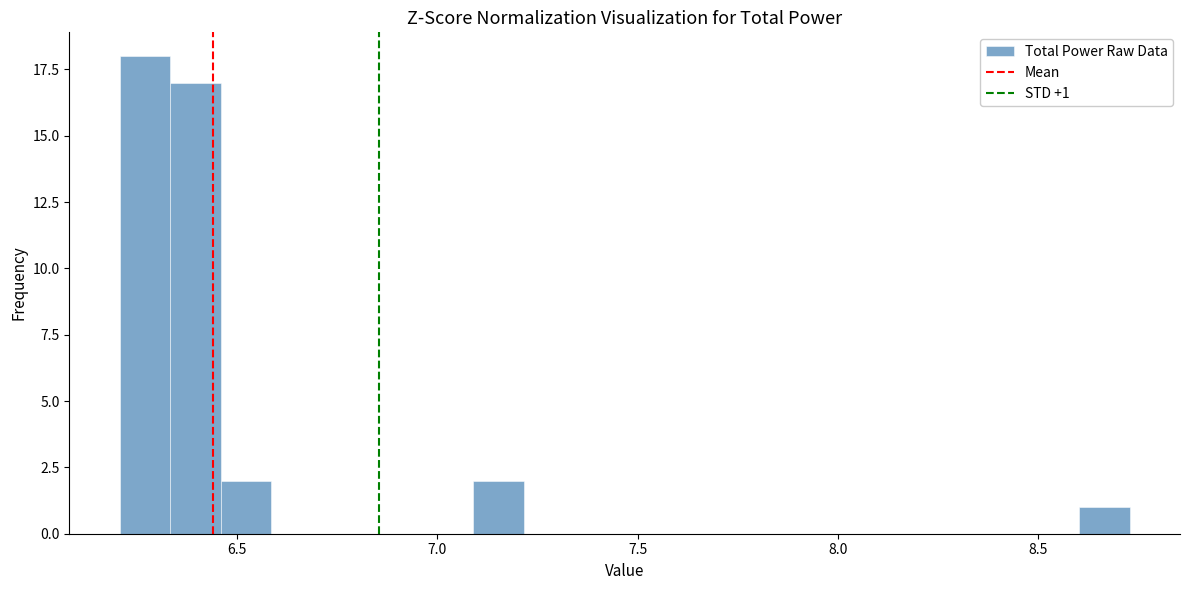

Around what value on the x-axis is the tallest bar? Give the approximate position of its centre, as read against the axis.

6.25